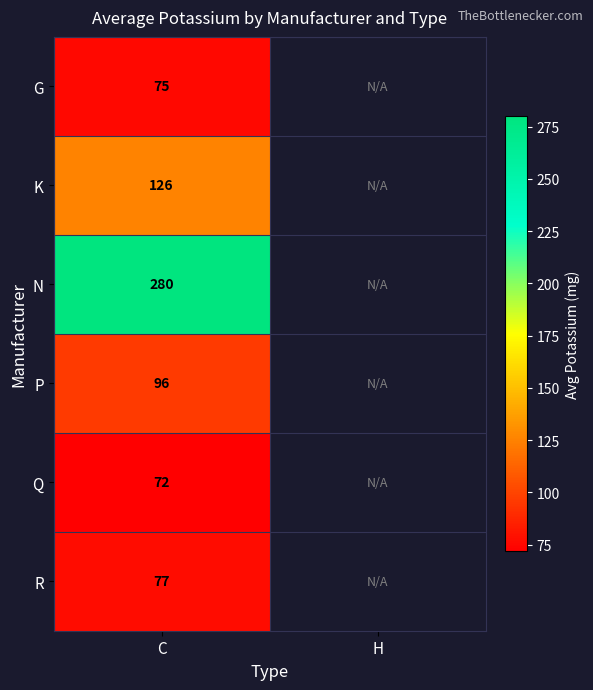

Is it true that R equals 53 at C?

False